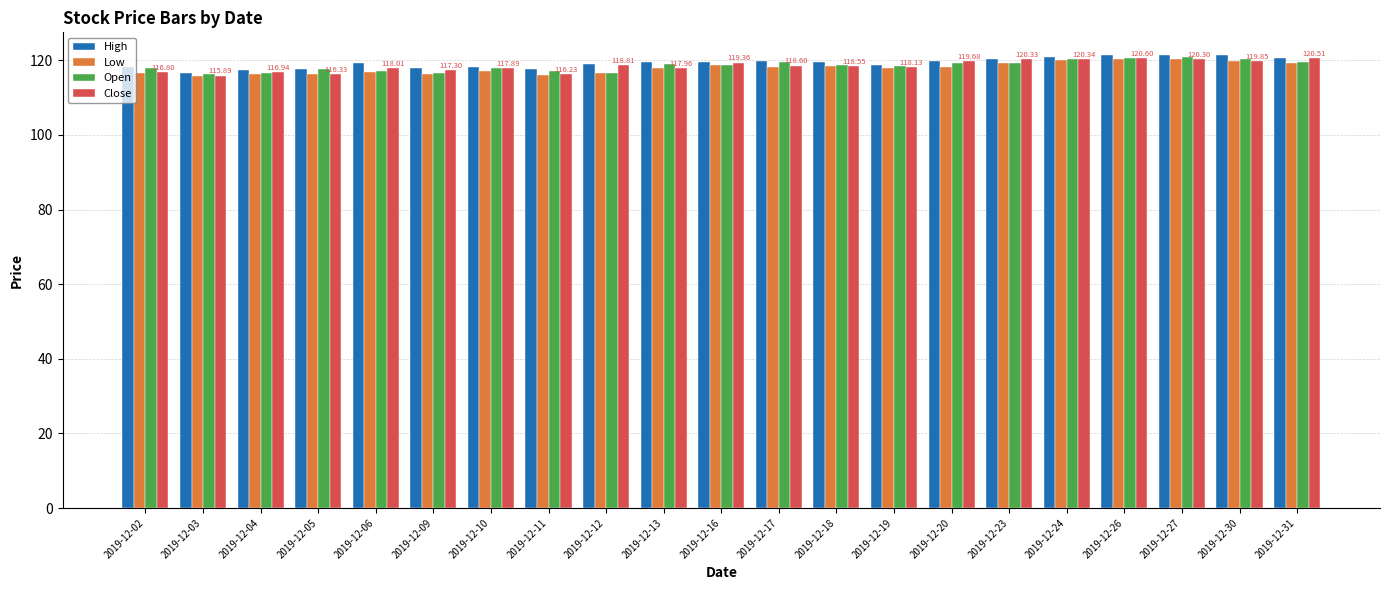

What is the maximum value for Open?

120.9